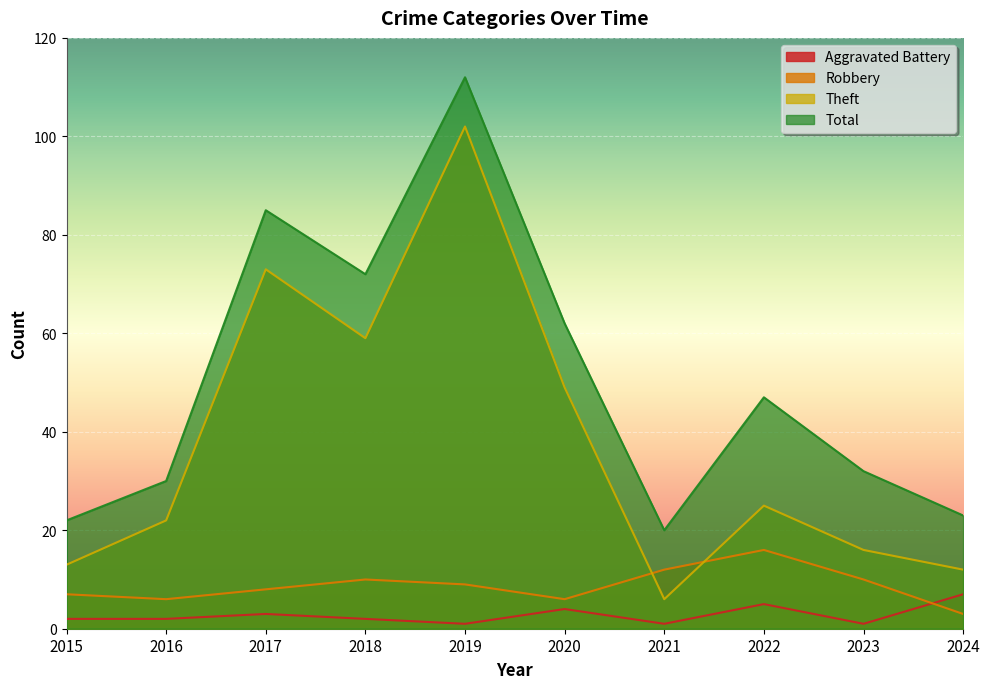

What is the value of the Total point at the 5th from the left?

112